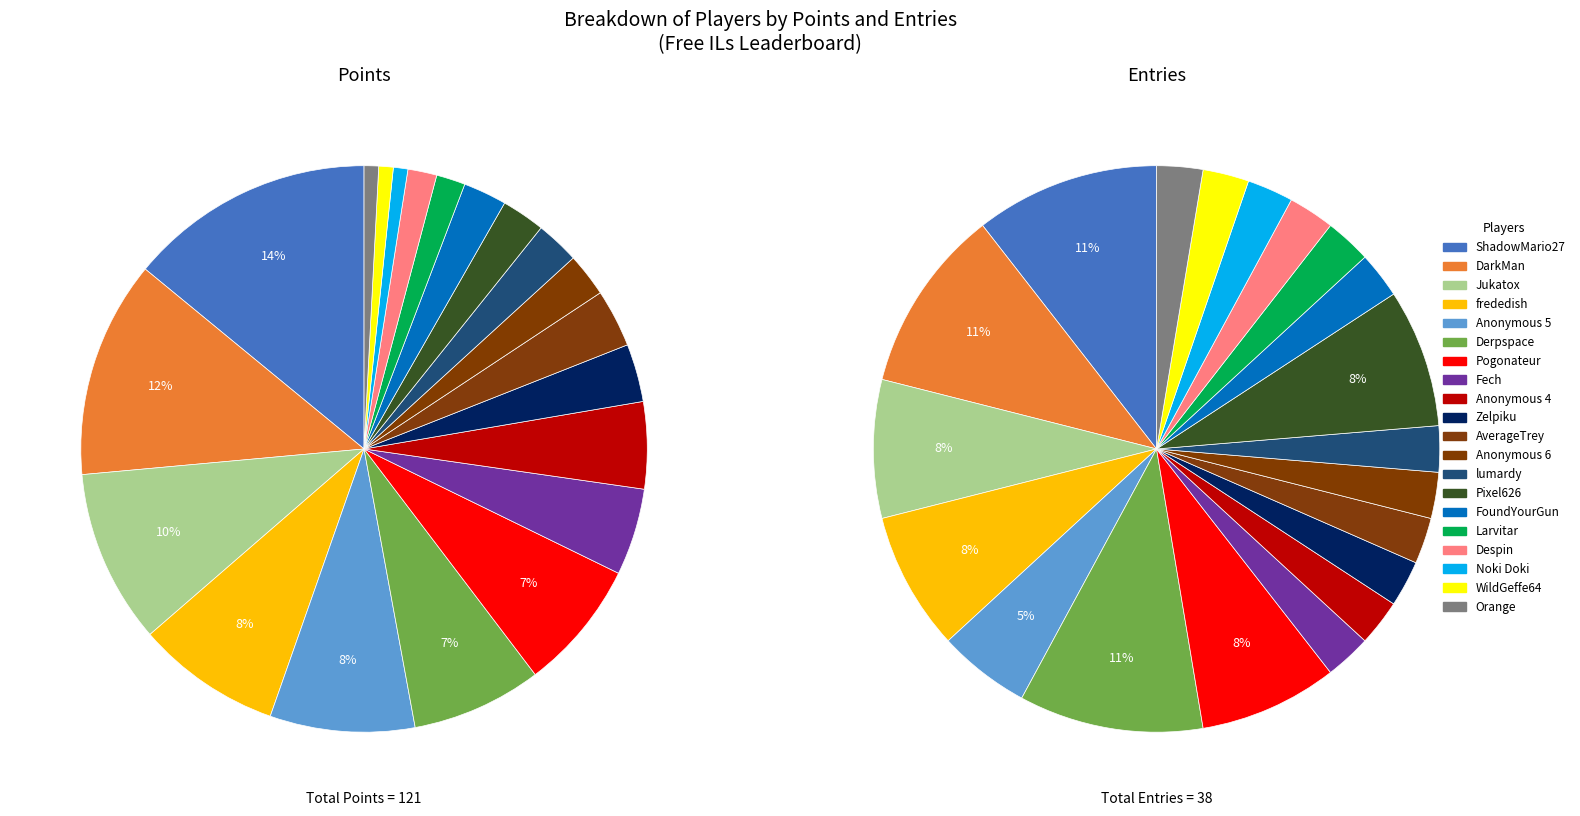

Rank the categories by value from lowest to highest.

Fech, Anonymous 4, Zelpiku, AverageTrey, Anonymous 6, lumardy, FoundYourGun, Larvitar, Despin, Noki Doki, WildGeffe64, Orange, Anonymous 5, Jukatox, frededish, Pogonateur, Pixel626, ShadowMario27, DarkMan, Derpspace